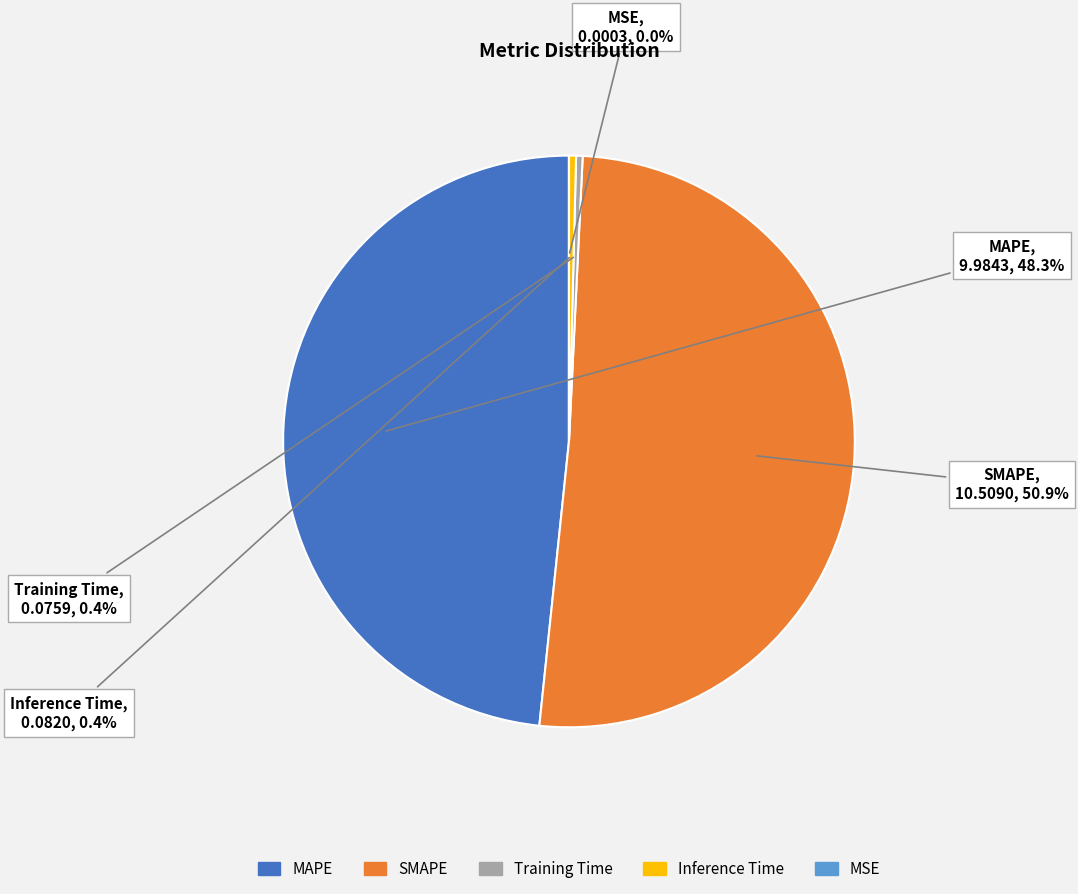

To the nearest percent, what is the combined percentage of SMAPE and MAPE?

99%